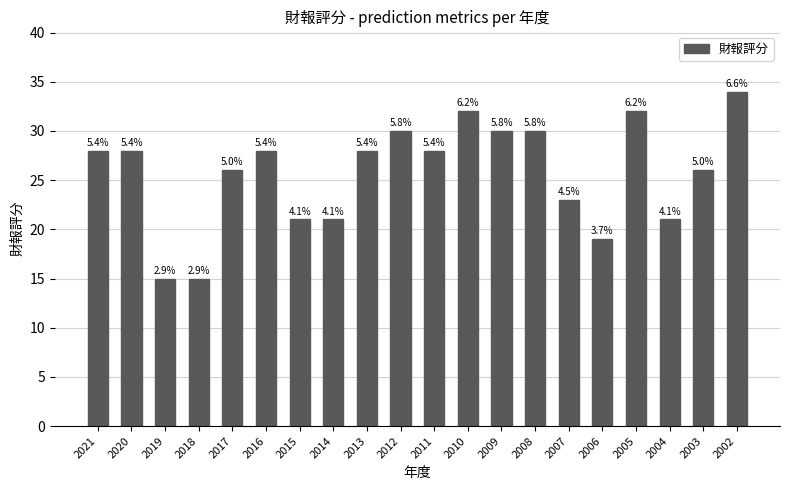

Reading right to left, what are all the values shown in this chart?

2002=34	2003=26	2004=21	2005=32	2006=19	2007=23	2008=30	2009=30	2010=32	2011=28	2012=30	2013=28	2014=21	2015=21	2016=28	2017=26	2018=15	2019=15	2020=28	2021=28